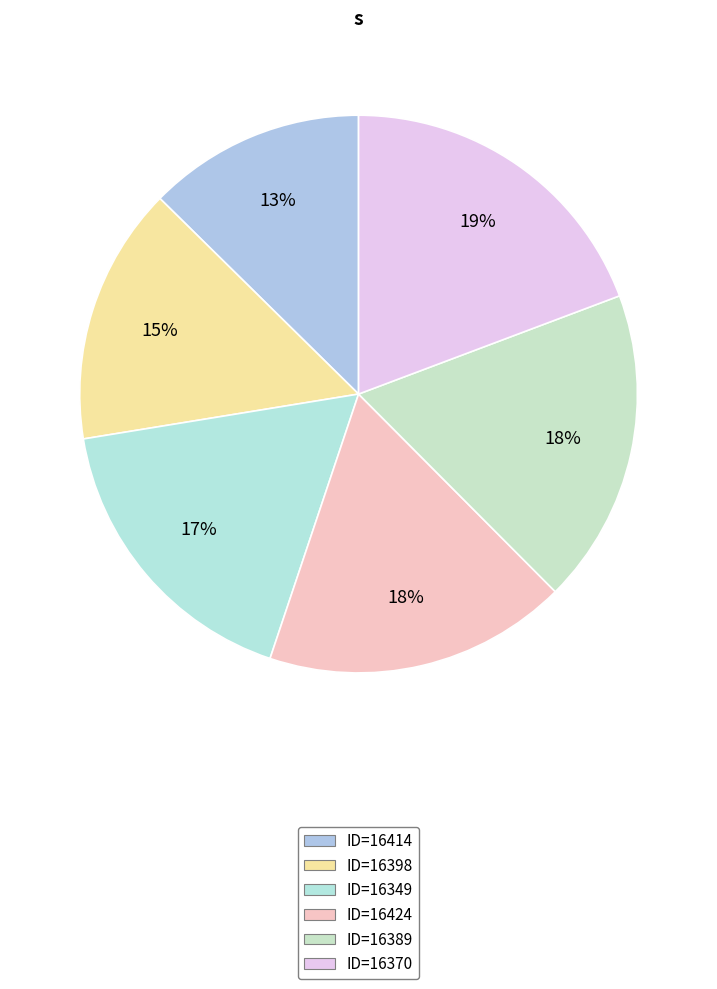

True or false: ID=16414 accounts for 20% of the total.

False